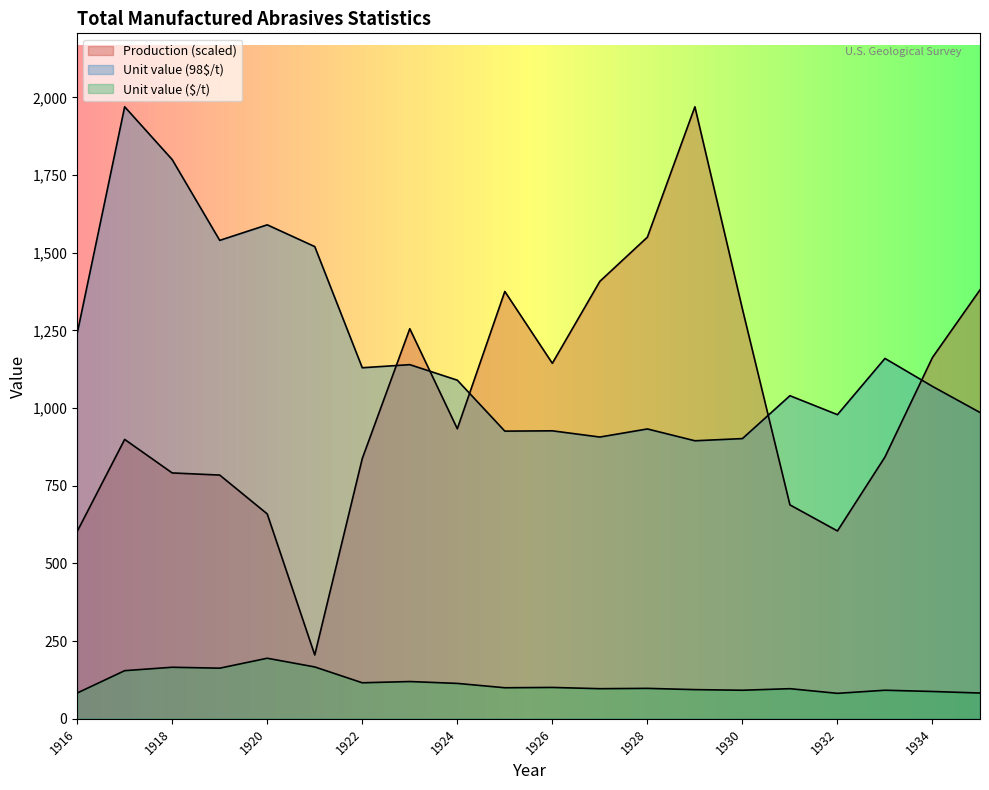

What are all the series names shown in the legend?

Production, Unit value (98$/t), Unit value ($/t)